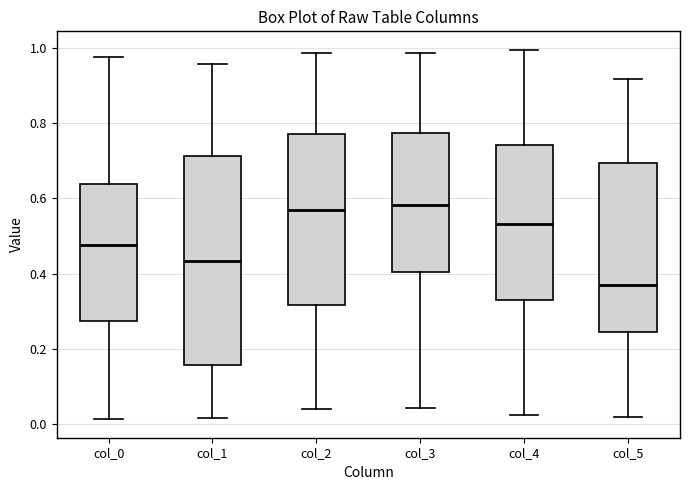

Where does the lower whisker of the box for col_3 end on the y-axis? The values are not printed on the chart, so give them approximately, as read against the axis.

0.04